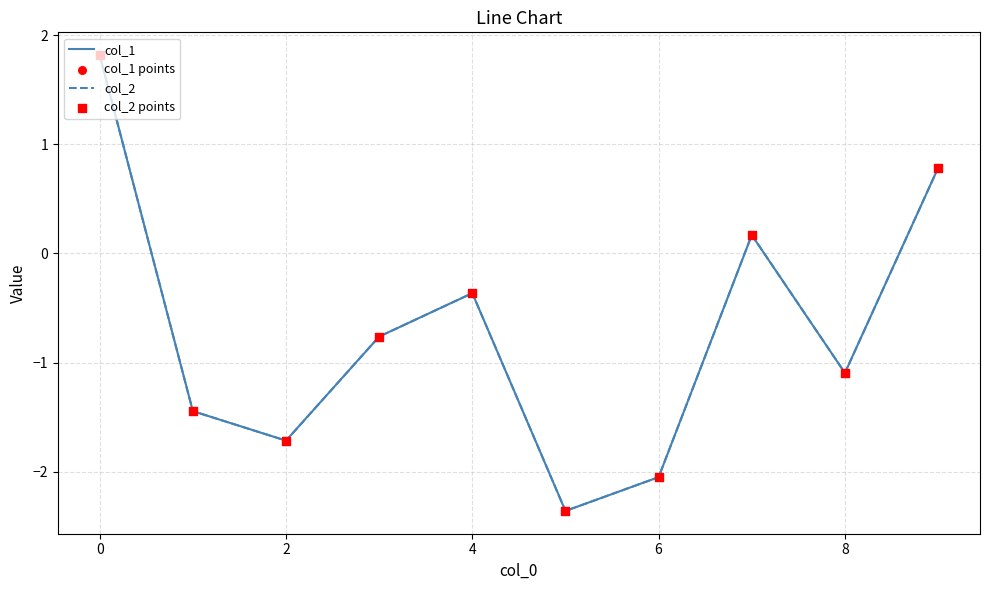

Which series has the largest total across all categories?

col_2